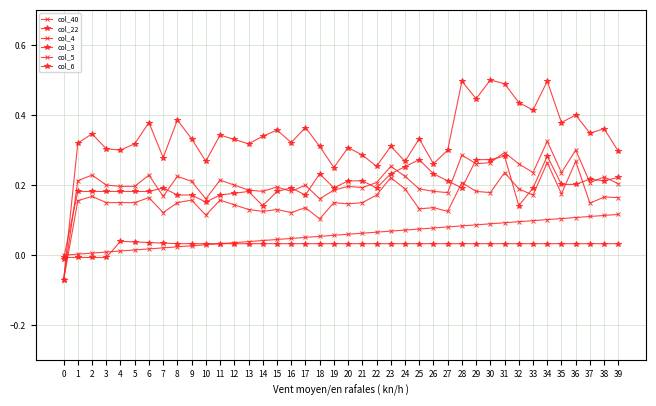

What is the total value across all series at 4?

0.9